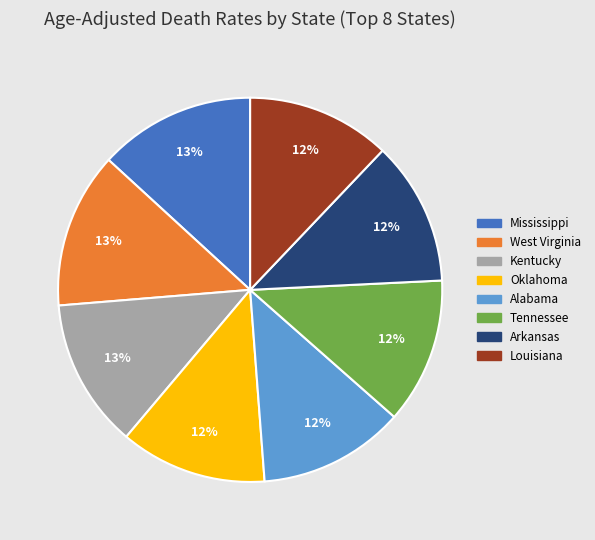

To the nearest percent, what portion does Kentucky represent?

13%